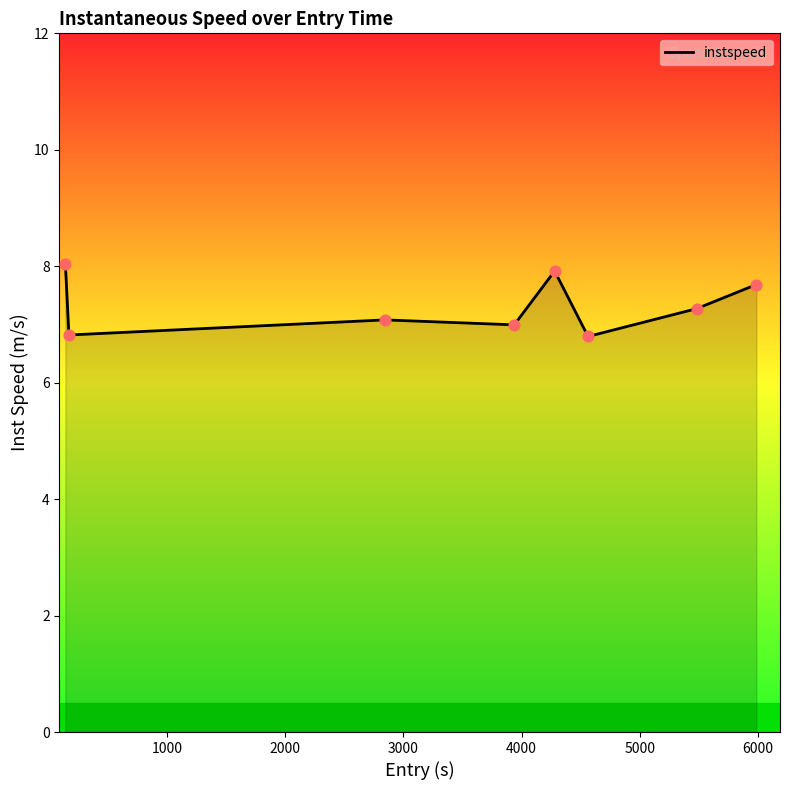

What is the minimum value shown in the chart?

6.8